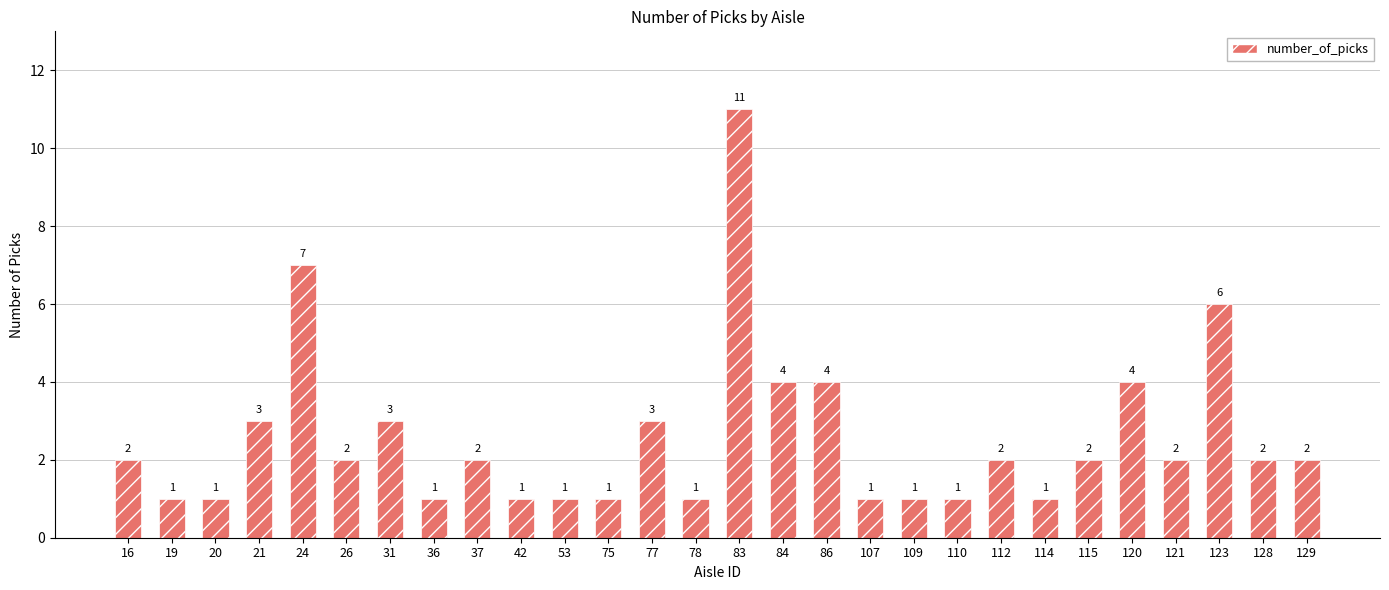

True or false: the data shows 2 at 129.

True